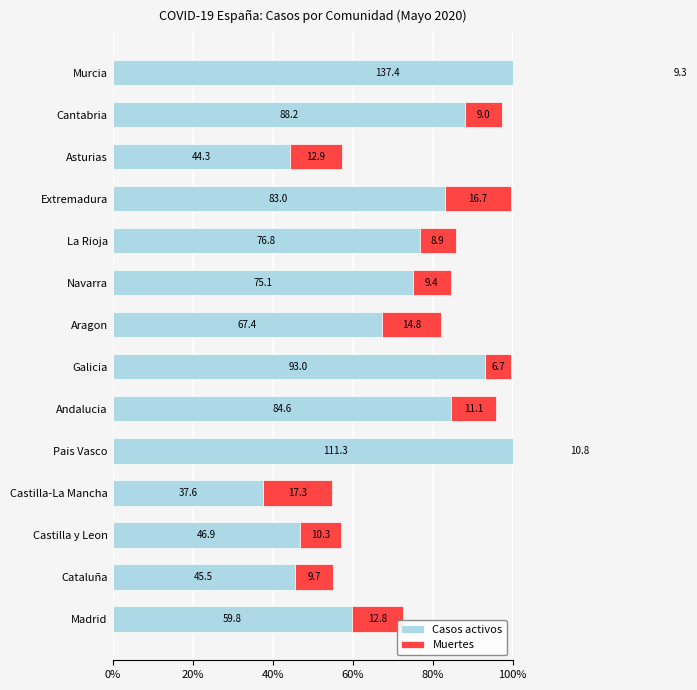

What is the minimum value shown in the chart?

6.7